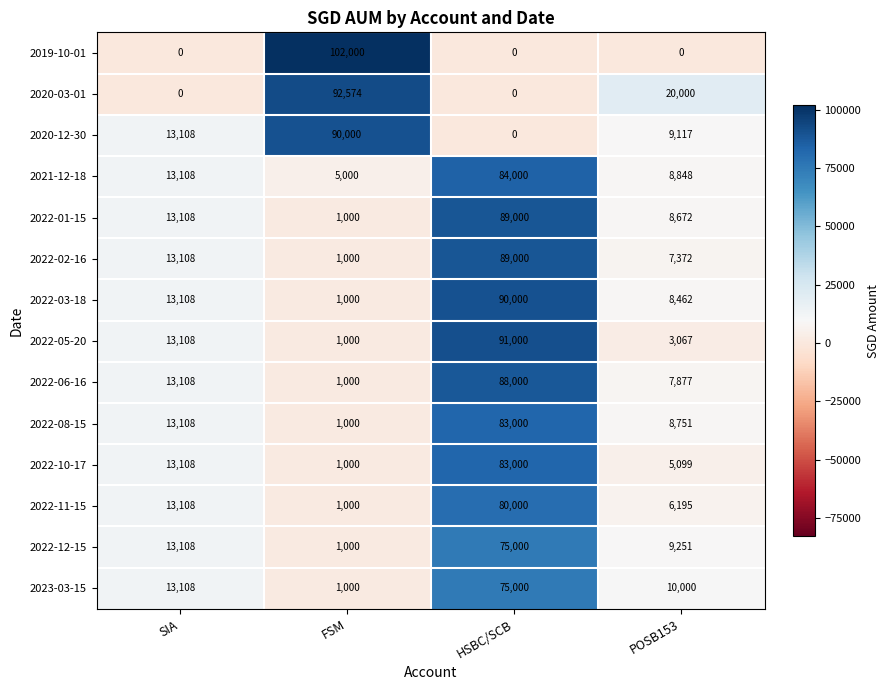

At which label does 2020-03-01 first exceed 20000?

FSM